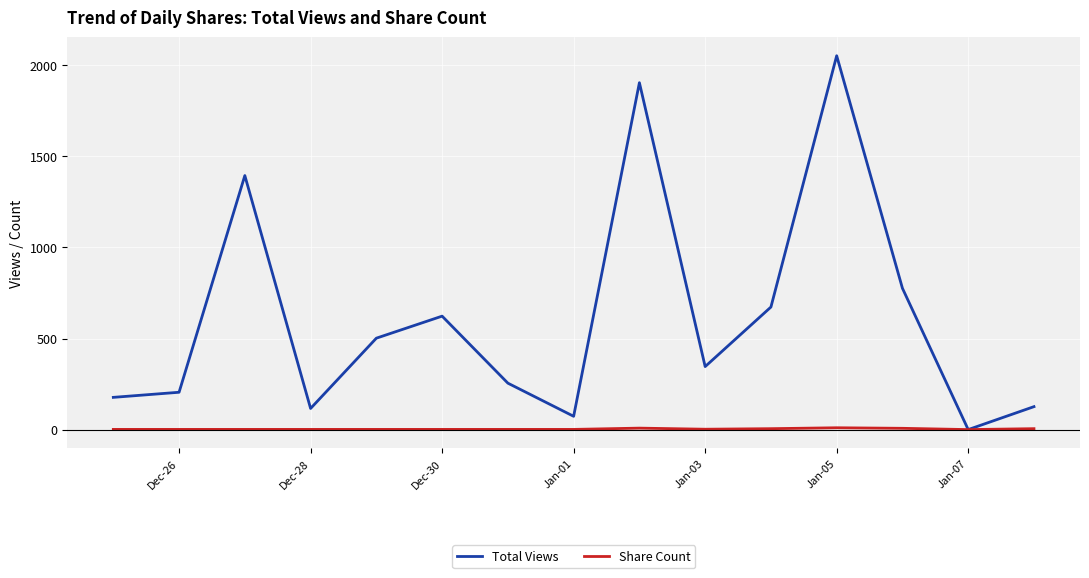

Which series has the widest spread of values?

Total Views